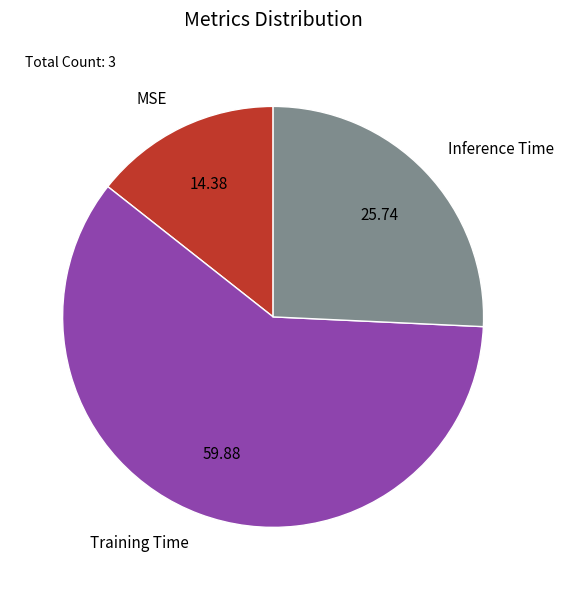

Combined, do Training Time and MSE account for over 50%?

Yes